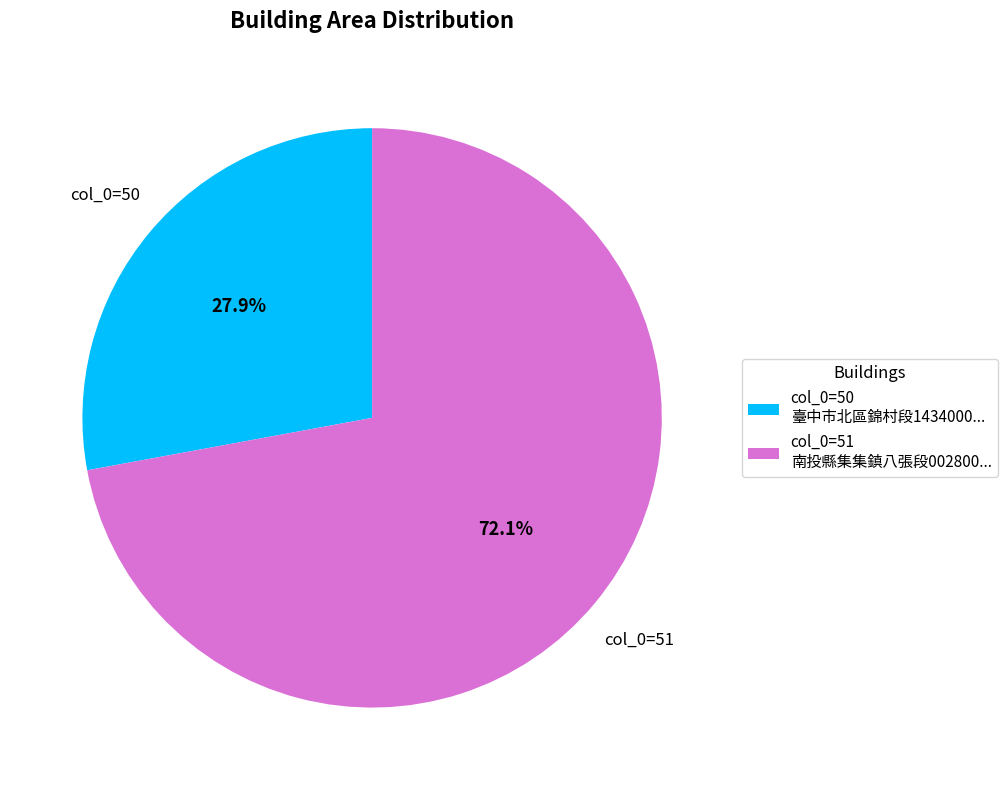

How many segments does this pie chart have?

2